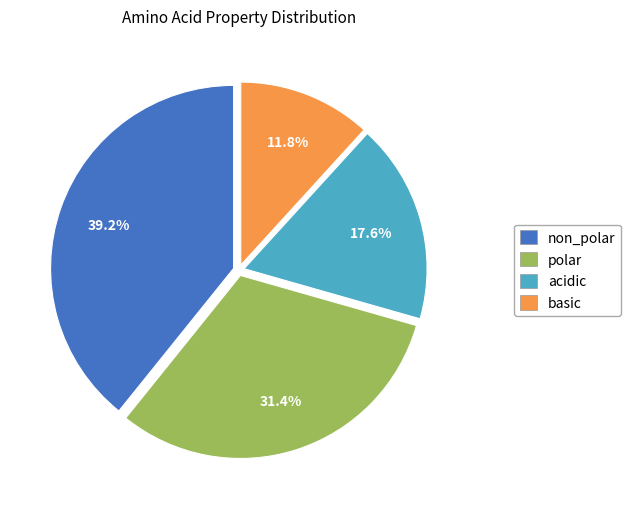

Does any single category account for the majority?

No